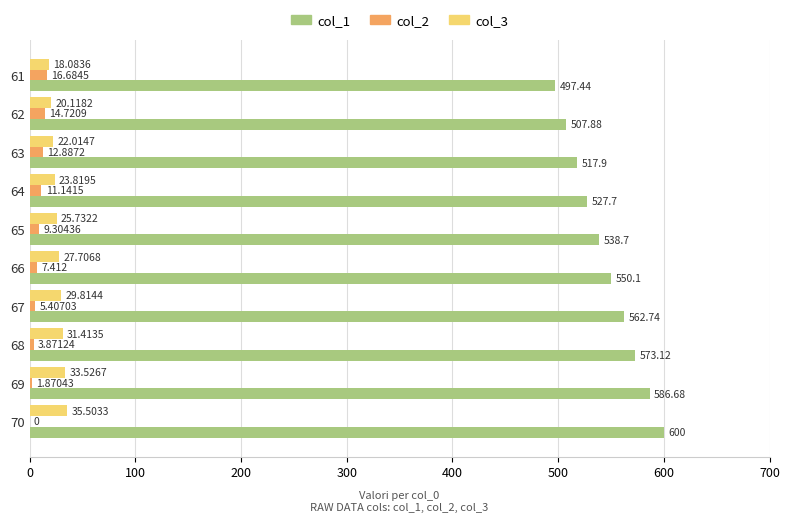

Is the value of col_3 at 62 greater than the value of col_1 at 63?

No